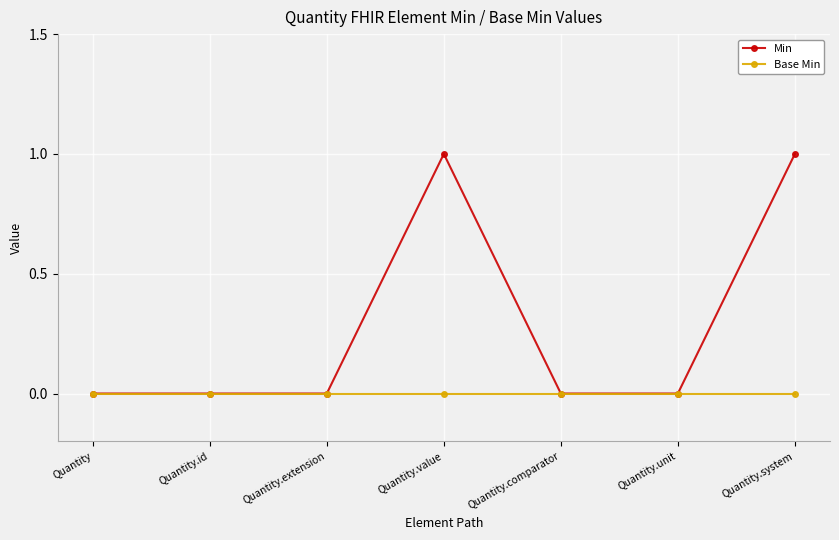

Rank the series by their maximum value, from lowest to highest.

Base Min, Min